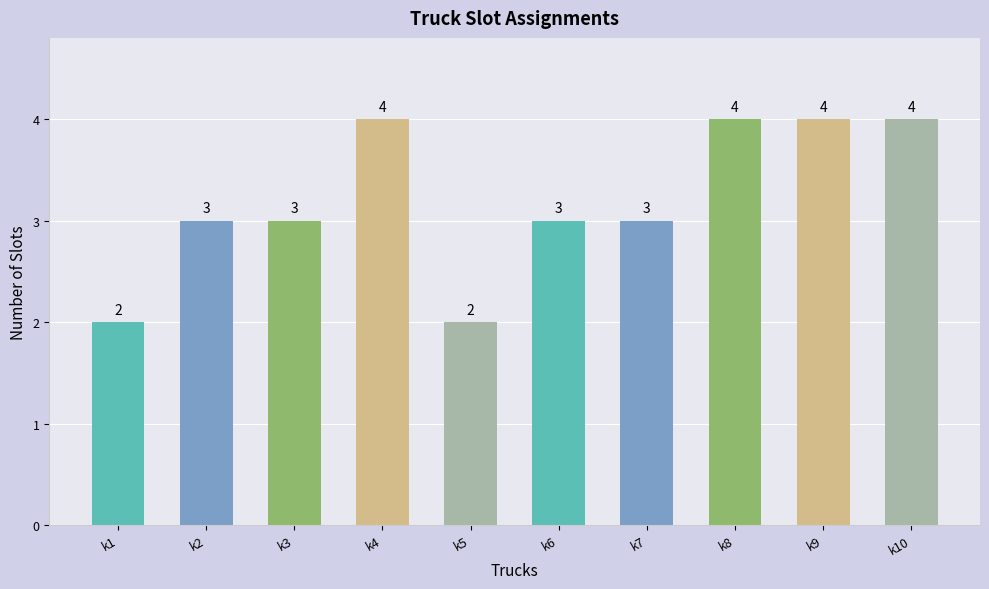

What is the value of the 6th bar from the left?

3